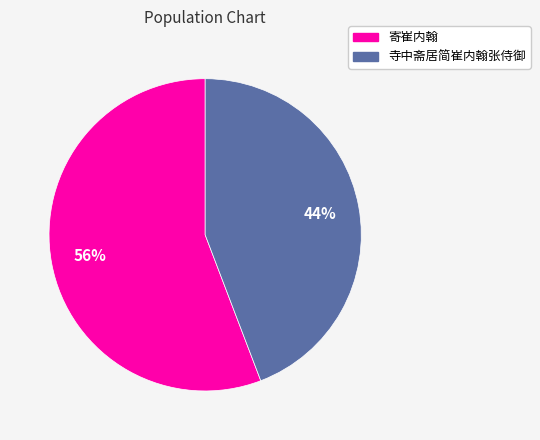

To the nearest percent, what percentage of the pie is 寄崔内翰?

56%